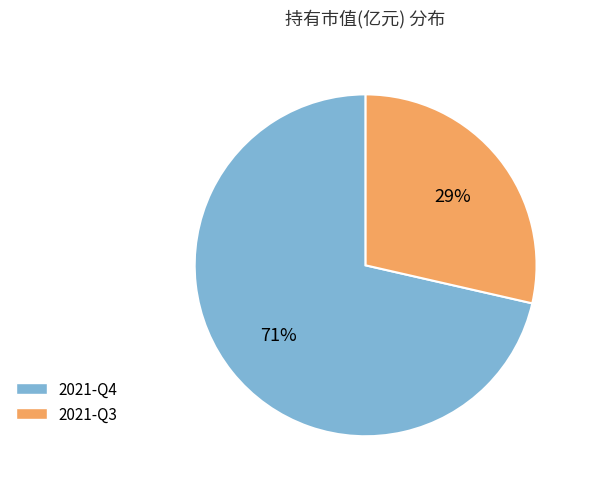

Is it true that 2021-Q3 is 29% of the pie?

True